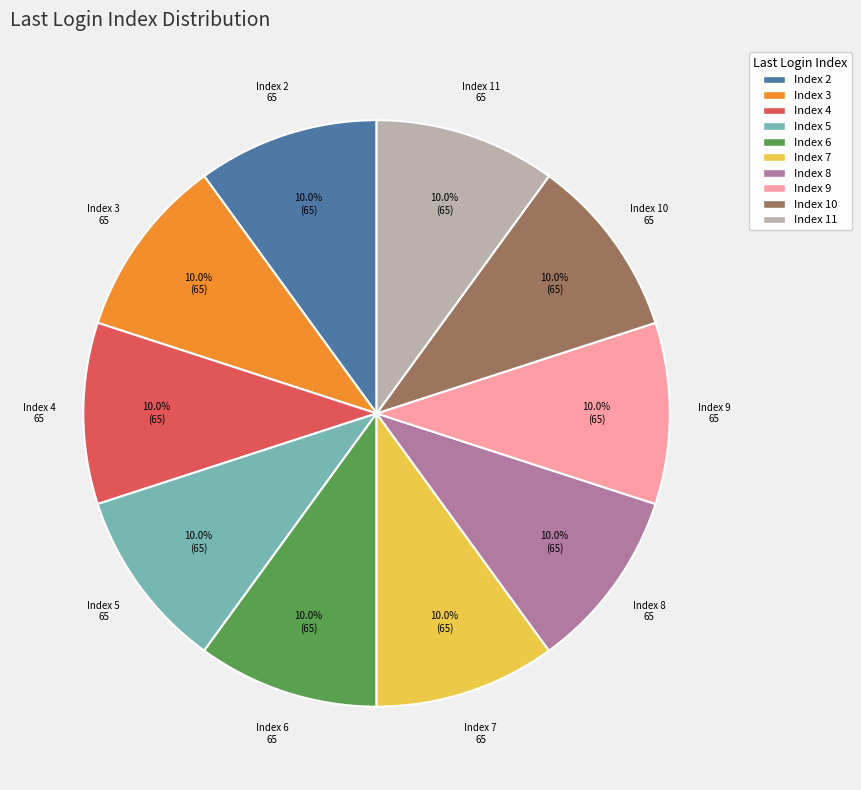

Does Index 11 account for over 50% of the chart?

No